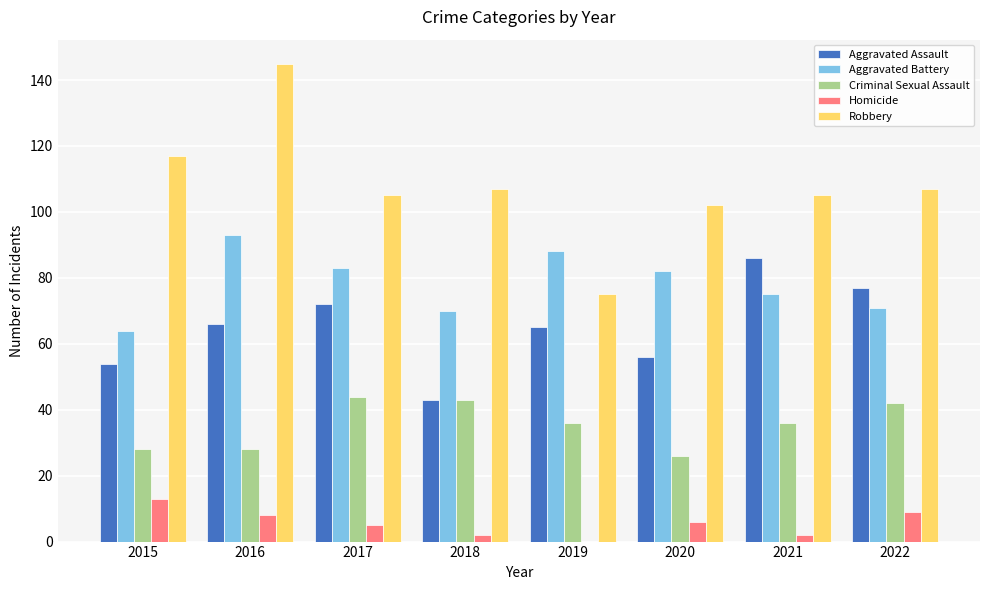

Is the value of Criminal Sexual Assault at 2022 greater than the value of Robbery at 2016?

No